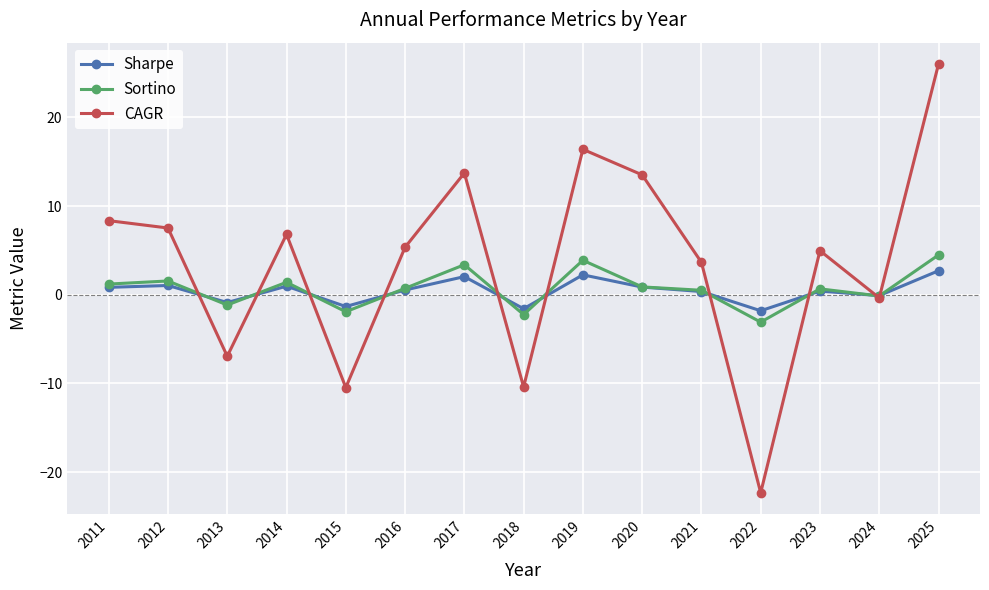

What is the difference between the highest and lowest values at 2024?

0.3